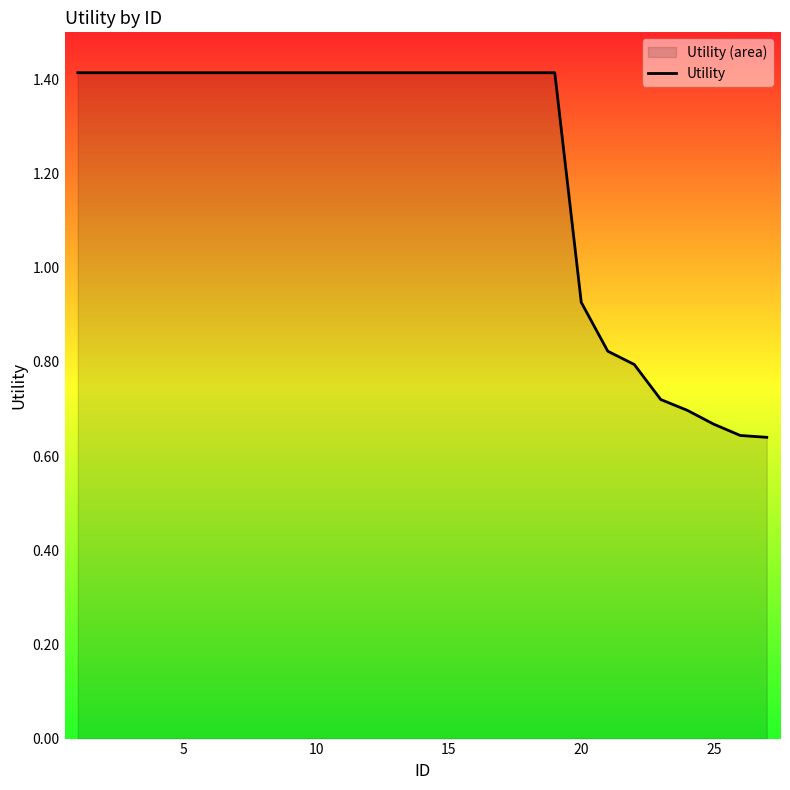

At which label is the value closest to 1?

20